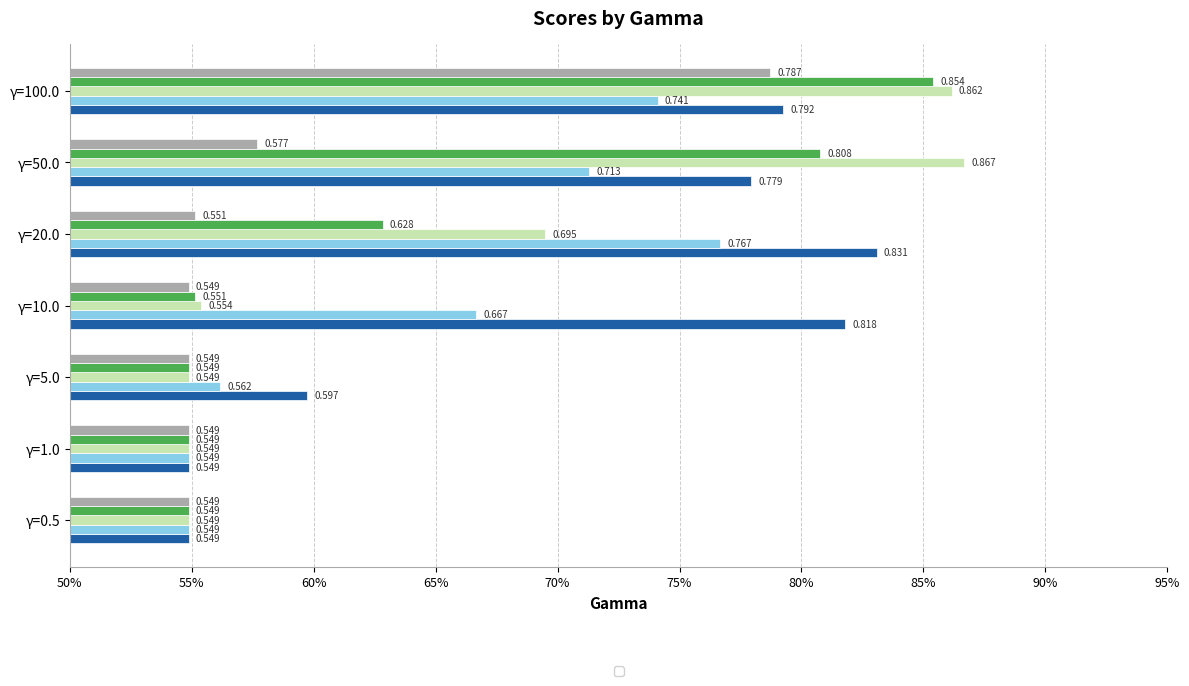

Reading right to left, list all the values displayed in this chart.

_+_cos__LP: 0.8	0.8	0.8	0.8	0.6	0.5	0.5
_+_cos__LS: 0.7	0.7	0.8	0.7	0.6	0.5	0.5
_+_cosavgFF_LP: 0.9	0.9	0.7	0.6	0.5	0.5	0.5
_+_coscontextSim_LP: 0.9	0.8	0.6	0.6	0.5	0.5	0.5
_+_coscontextSim_LS: 0.8	0.6	0.6	0.5	0.5	0.5	0.5